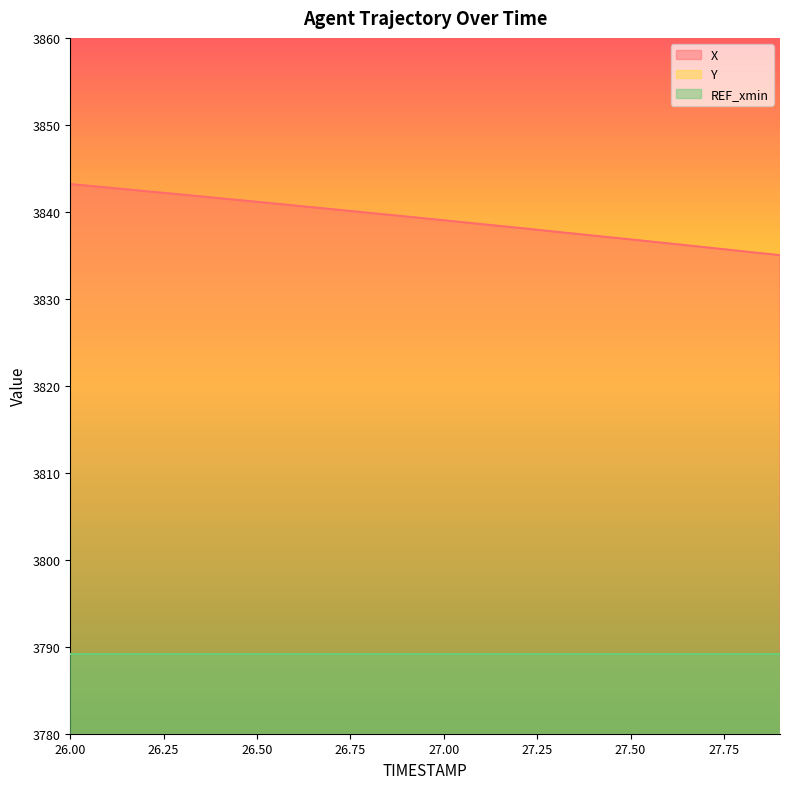

Is the value of Y at 26.7 greater than the value of X at 27.2?

No